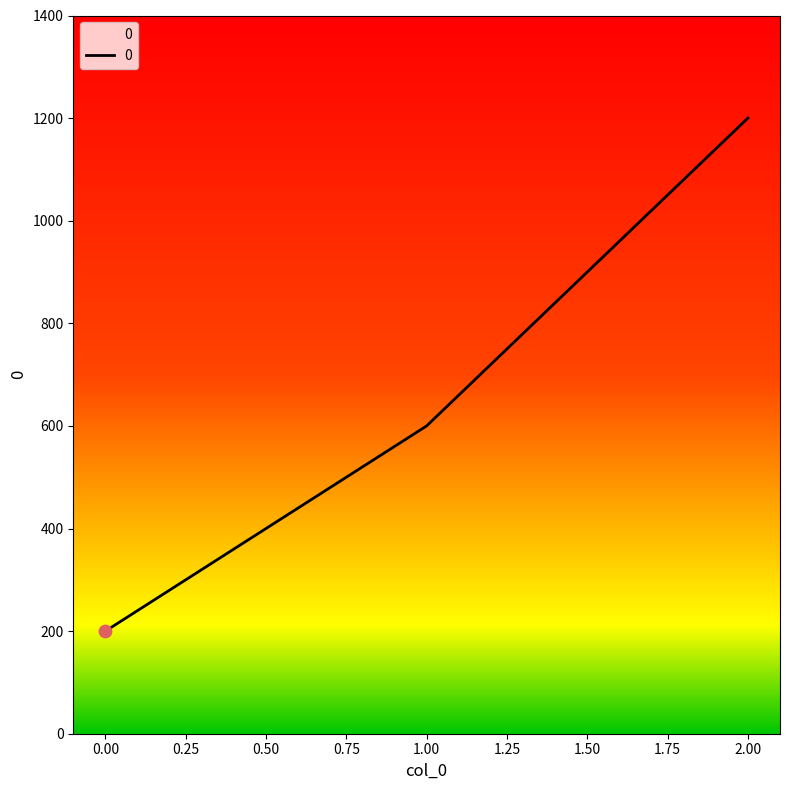

What is the ratio of the value at 1.00 to the value at 0.00?

3.0